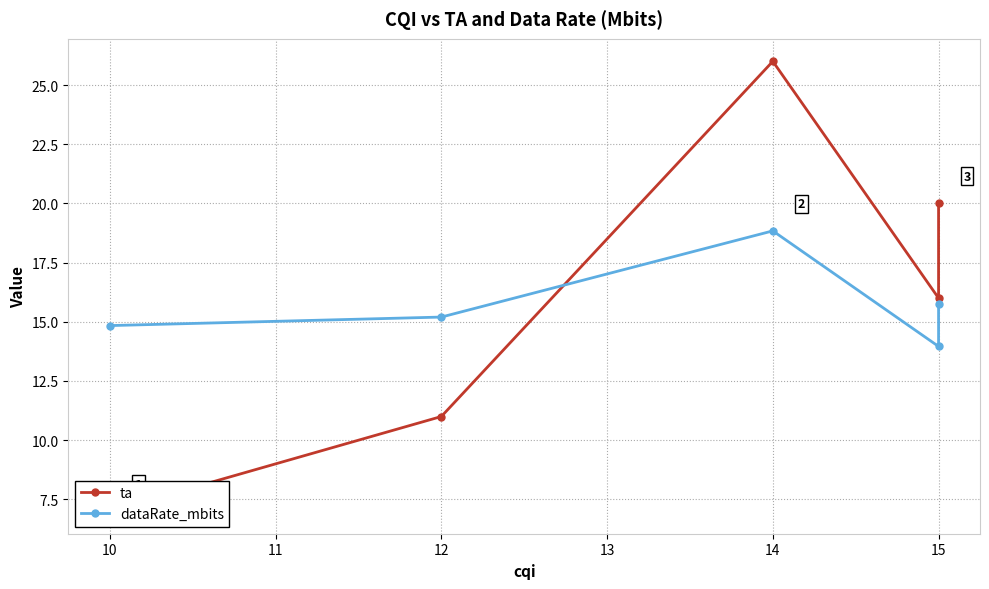

How many ta values are between 11 and 20?

3